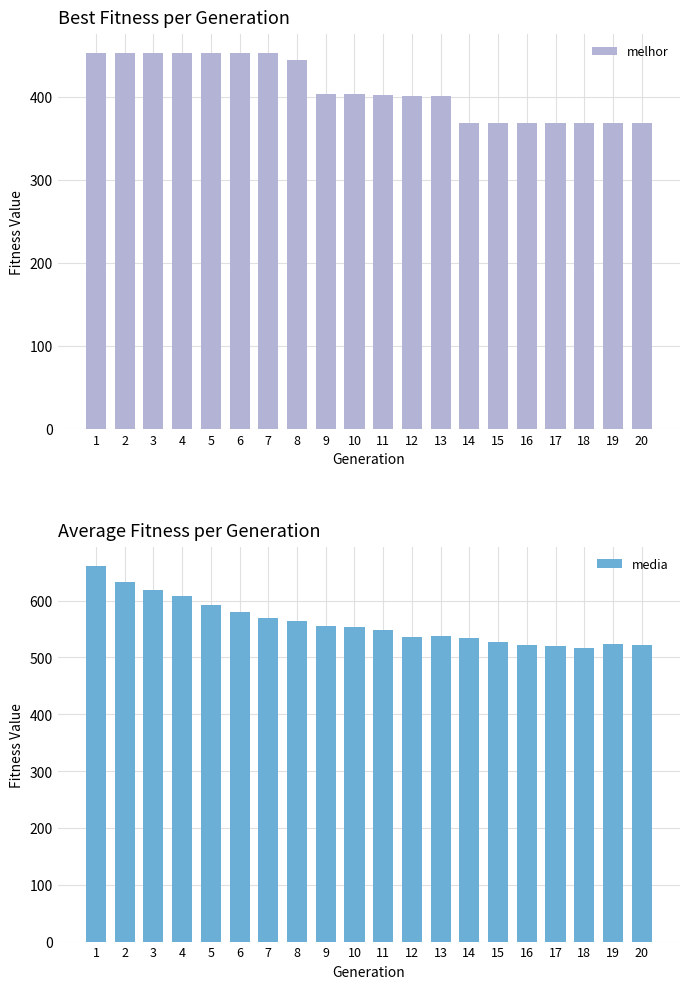

What is the maximum value for media?

661.3